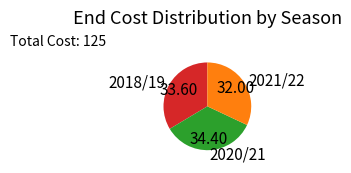

Is it true that 2020/21 is 24% of the pie?

False